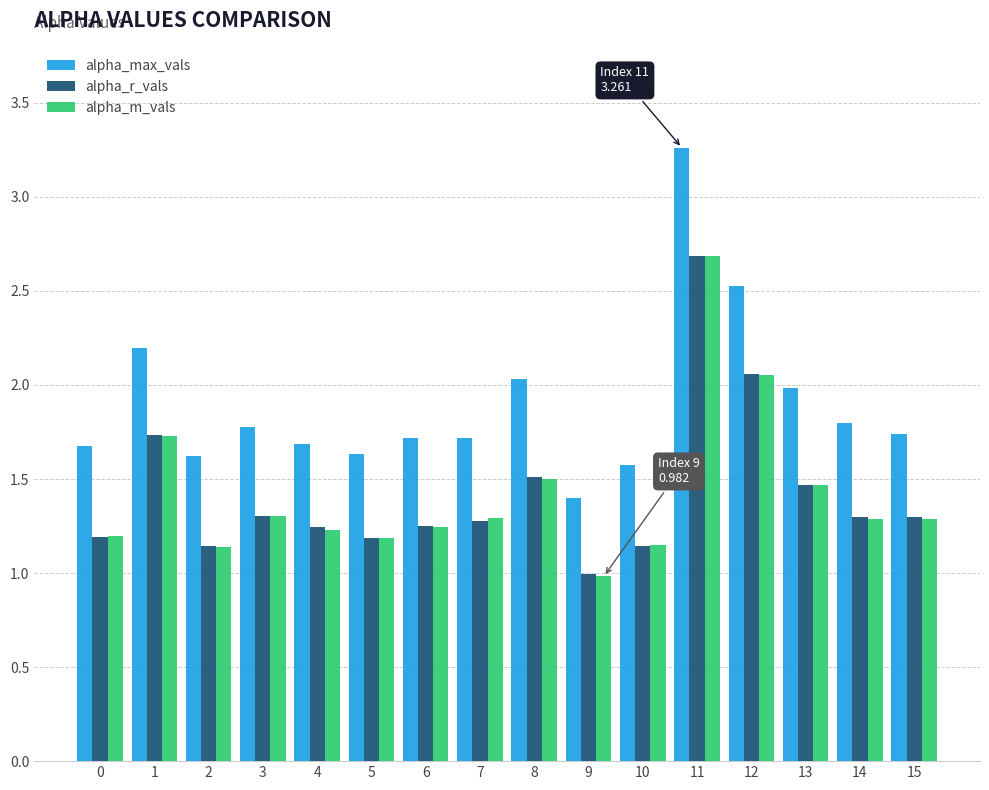

Which label corresponds to the largest value in the chart?

11